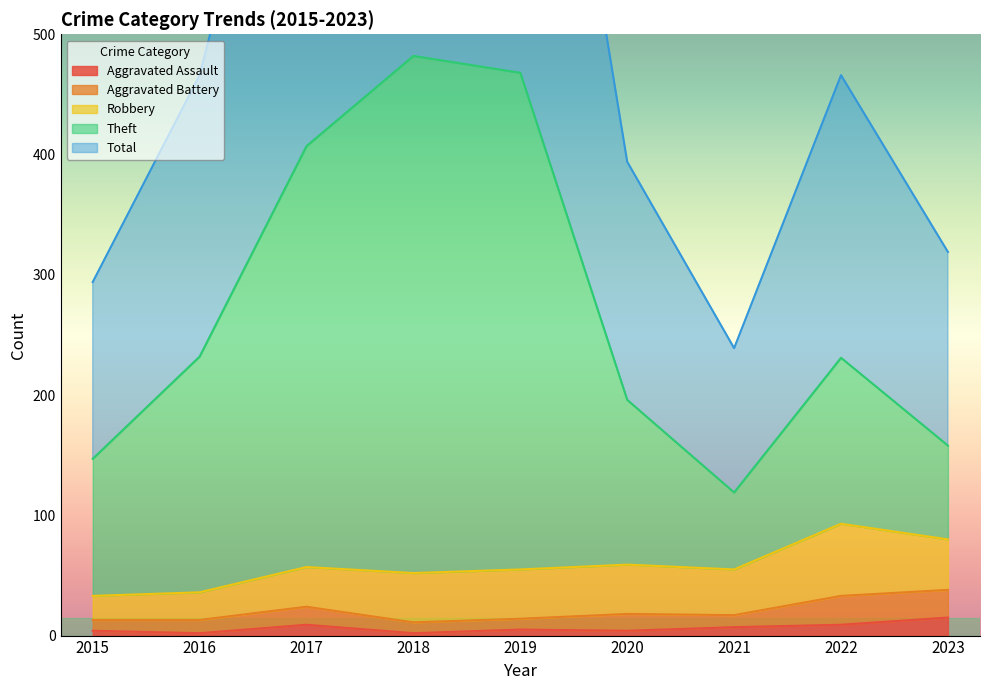

Rank the categories by Aggravated Assault value from highest to lowest.

2023, 2017, 2022, 2021, 2019, 2015, 2020, 2016, 2018